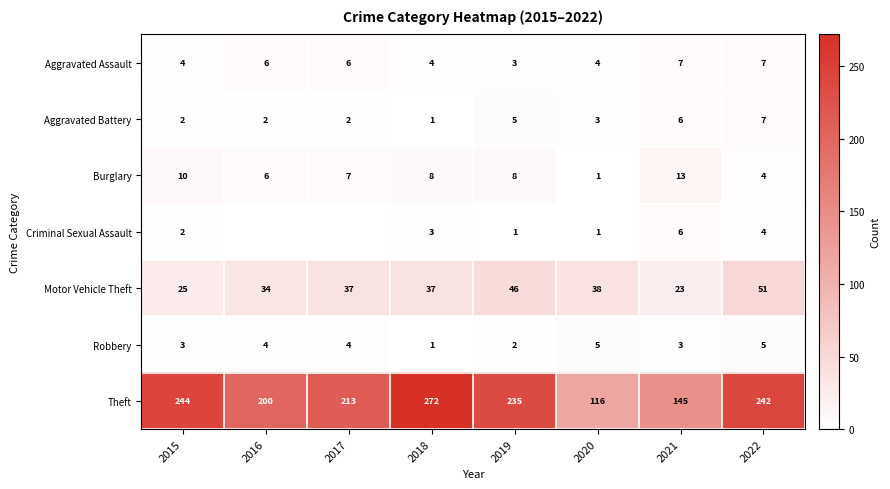

What is the difference between the second highest and minimum values in the Robbery series?

4